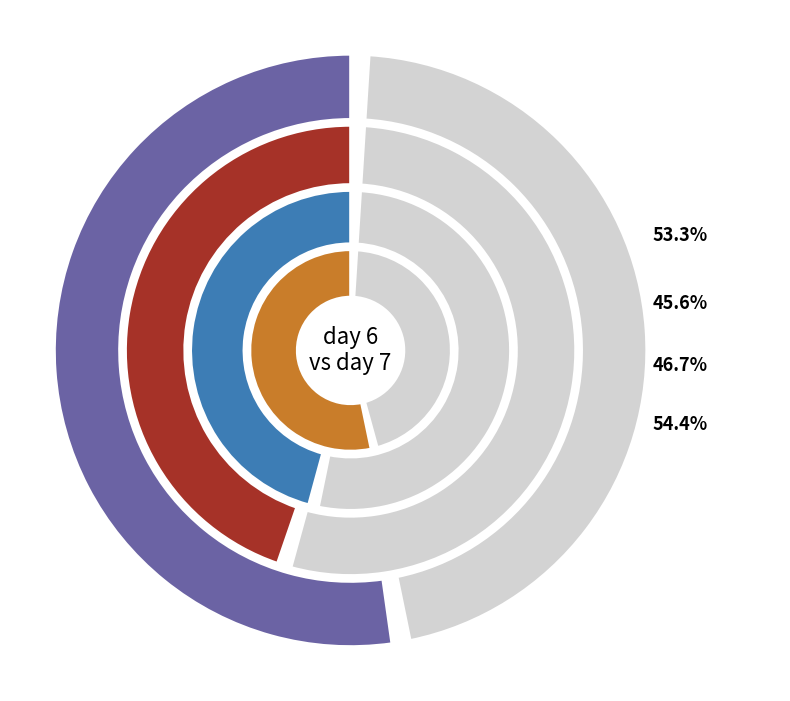

How many segments does this pie chart have?

8